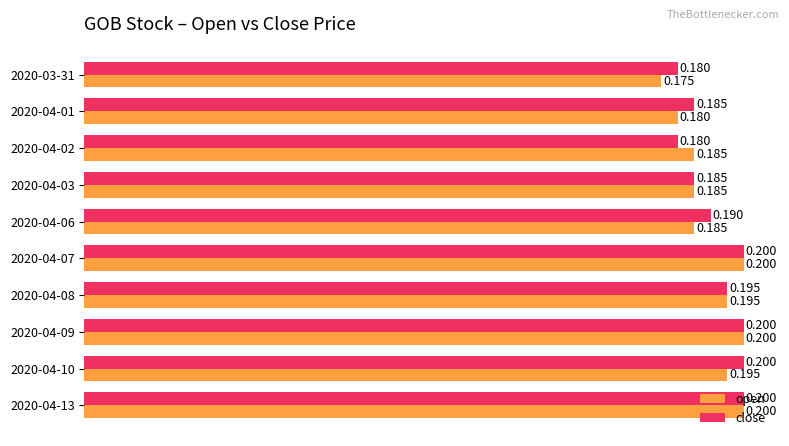

Is the value of open at 2020-04-07 greater than the value of close at 2020-04-02?

Yes